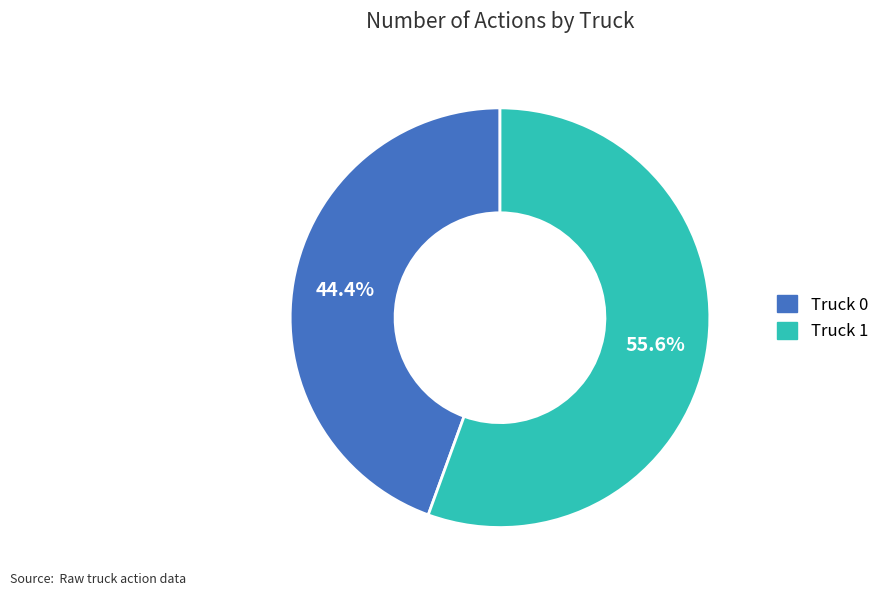

Combined, do Truck 0 and Truck 1 account for over 50%?

Yes